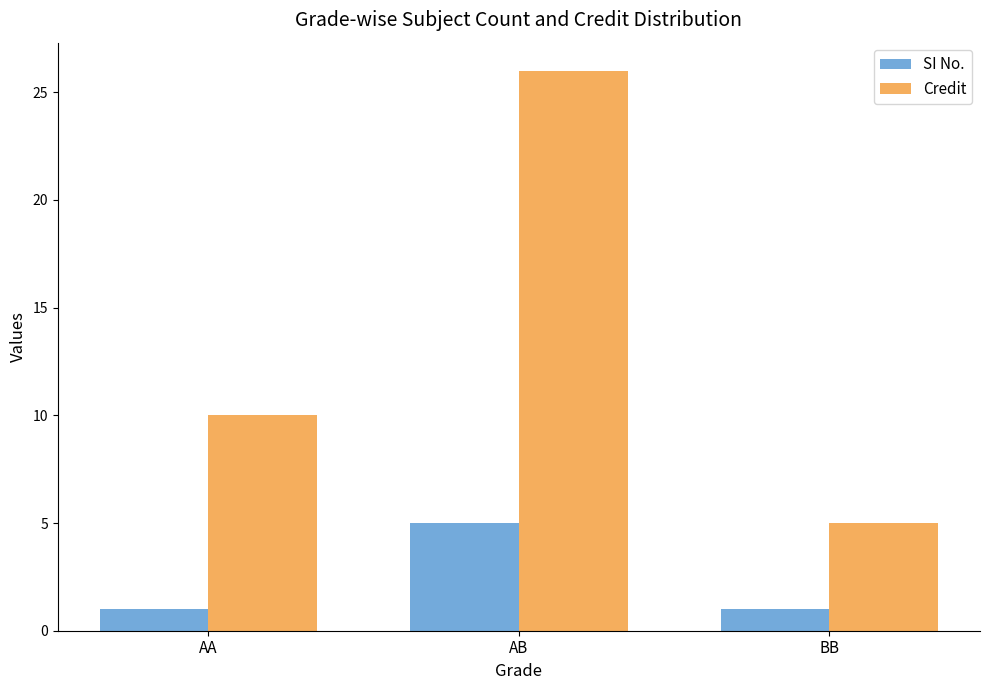

Rank the series by their average value, from highest to lowest.

Credit, SI No.